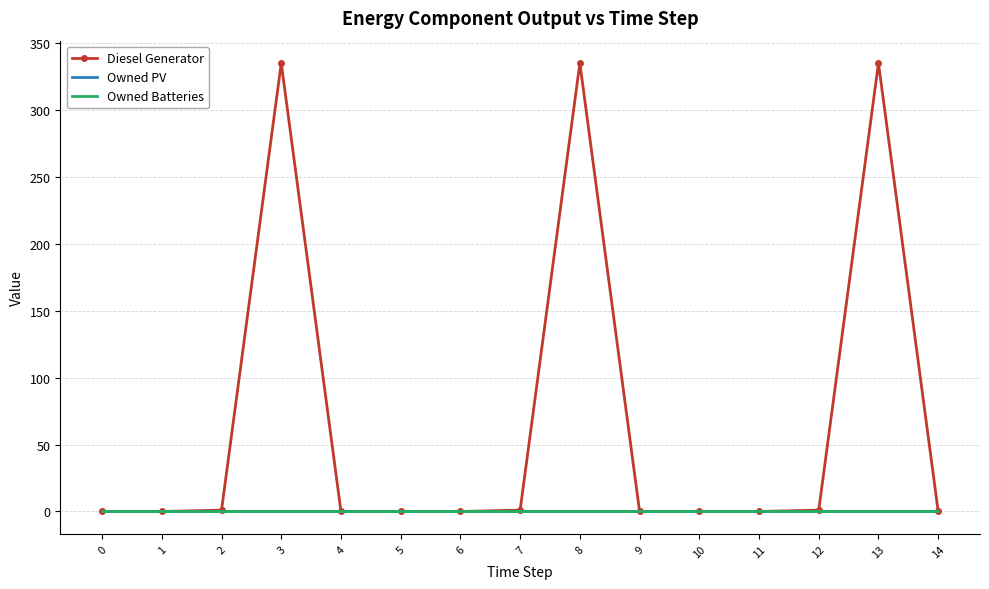

Between 0 and 5, which series saw the biggest shift?

Diesel Generator